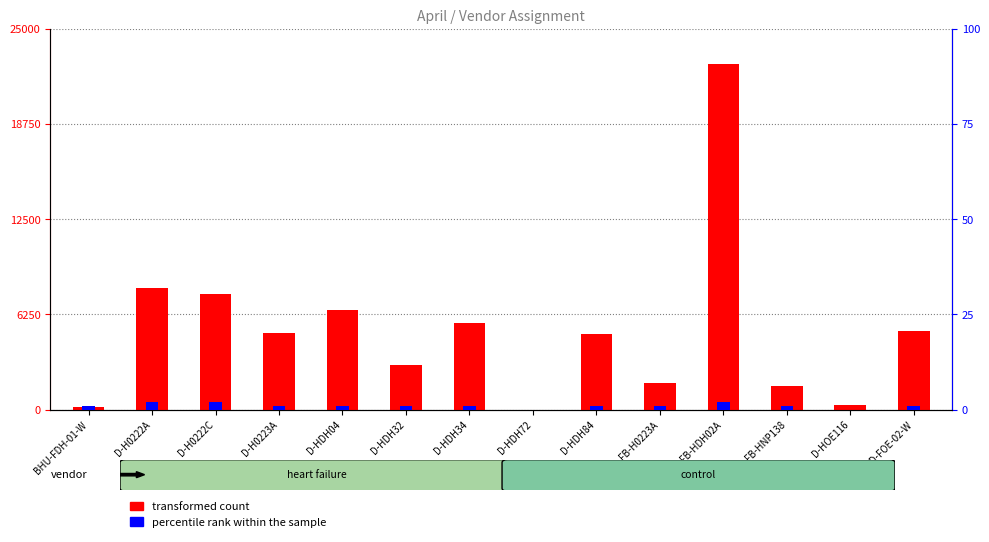

Reading left to right, list all the values displayed in this chart.

transformed count: BHU-FDH-01-W=153	D-H0222A=7980	D-H0222C=7562	D-H0223A=5005	D-HDH04=6526	D-HDH32=2931	D-HDH34=5661	D-HDH72=0	D-HDH84=4975	FB-H0223A=1735	FB-HDH02A=22725	FB-HNP138=1534	D-HOE116=285	BHUD-FOE-02-W=5151
percentile rank within the sample: BHU-FDH-01-W=1	D-H0222A=2	D-H0222C=2	D-H0223A=1	D-HDH04=1	D-HDH32=1	D-HDH34=1	D-HDH72=0	D-HDH84=1	FB-H0223A=1	FB-HDH02A=2	FB-HNP138=1	D-HOE116=0	BHUD-FOE-02-W=1